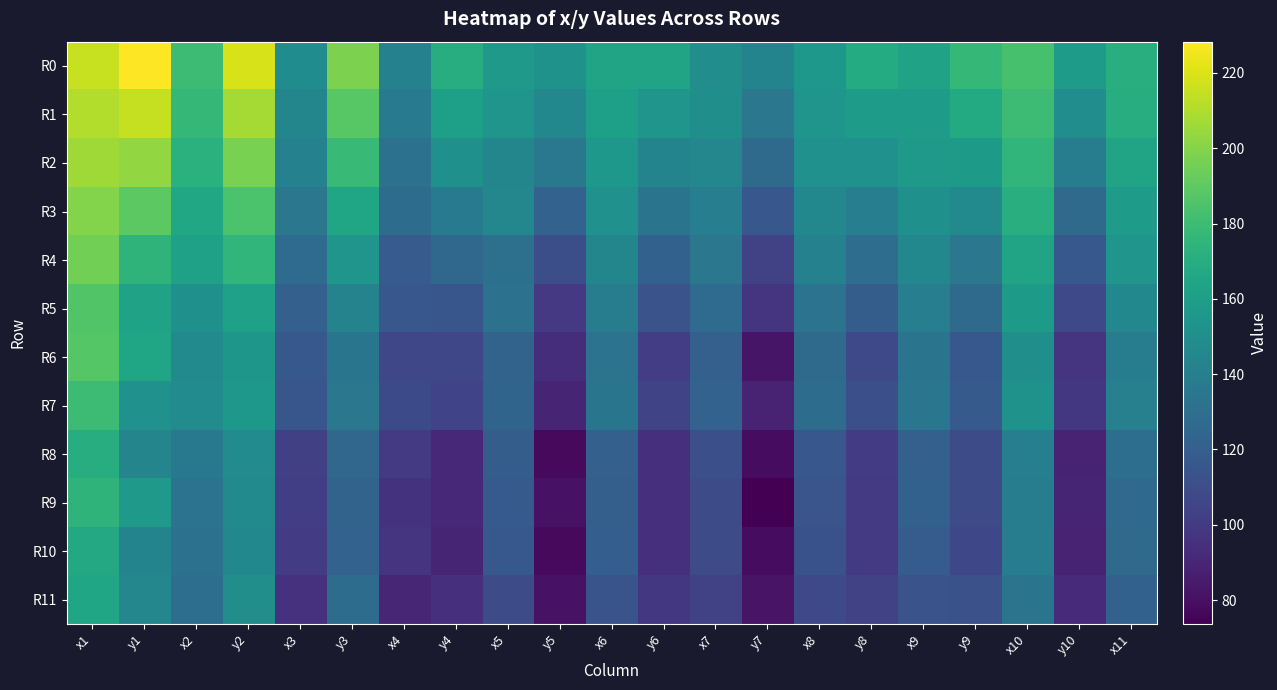

What is the total value across all series at x6?

1658.6